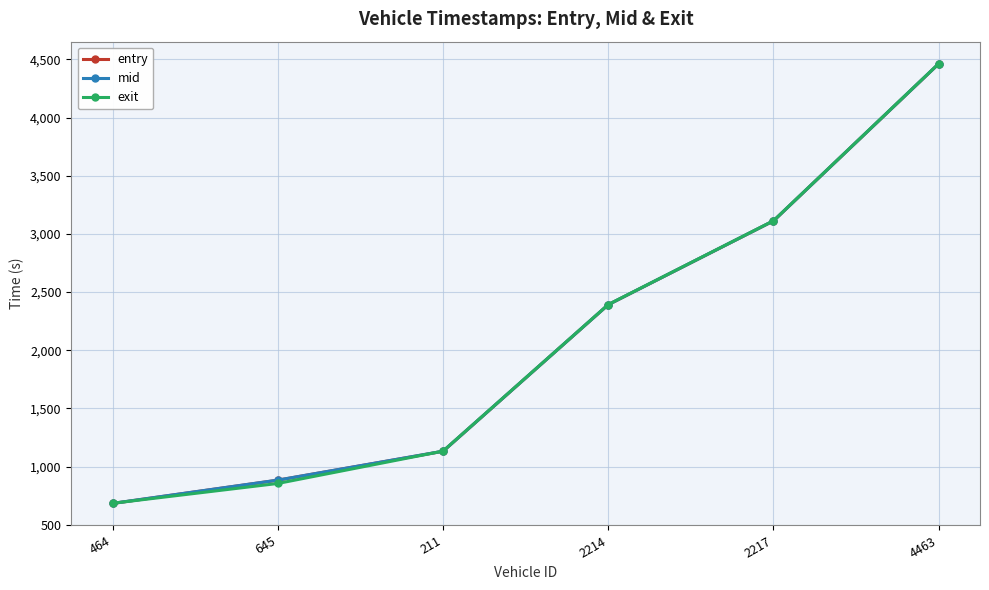

What is the maximum value shown in the chart?

4463.2